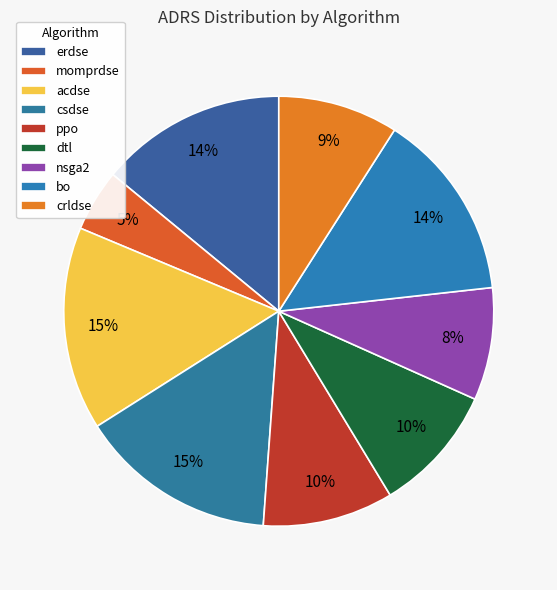

To the nearest percent, what portion does nsga2 represent?

8%